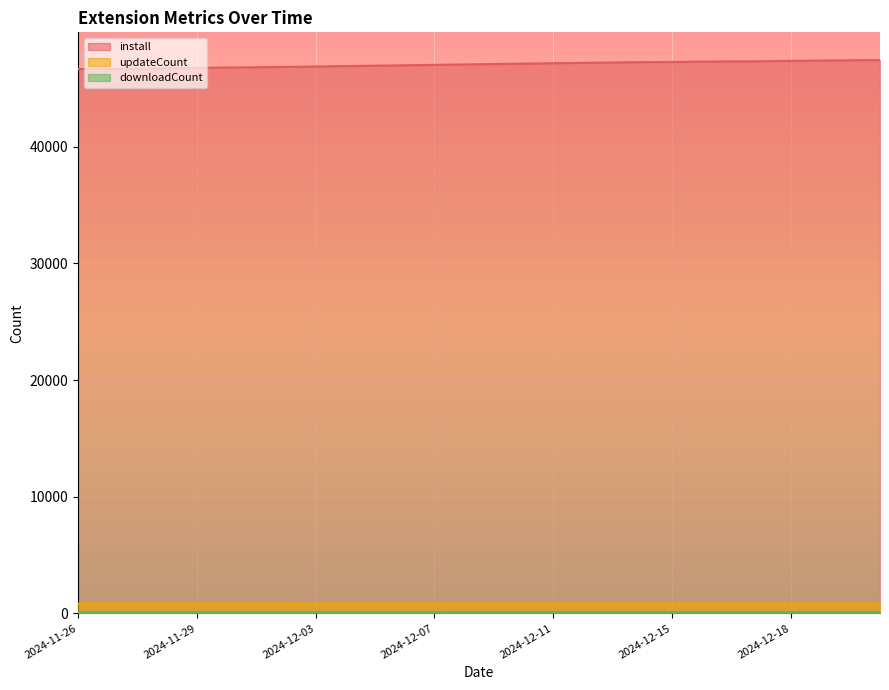

How many data points does each series have?

28